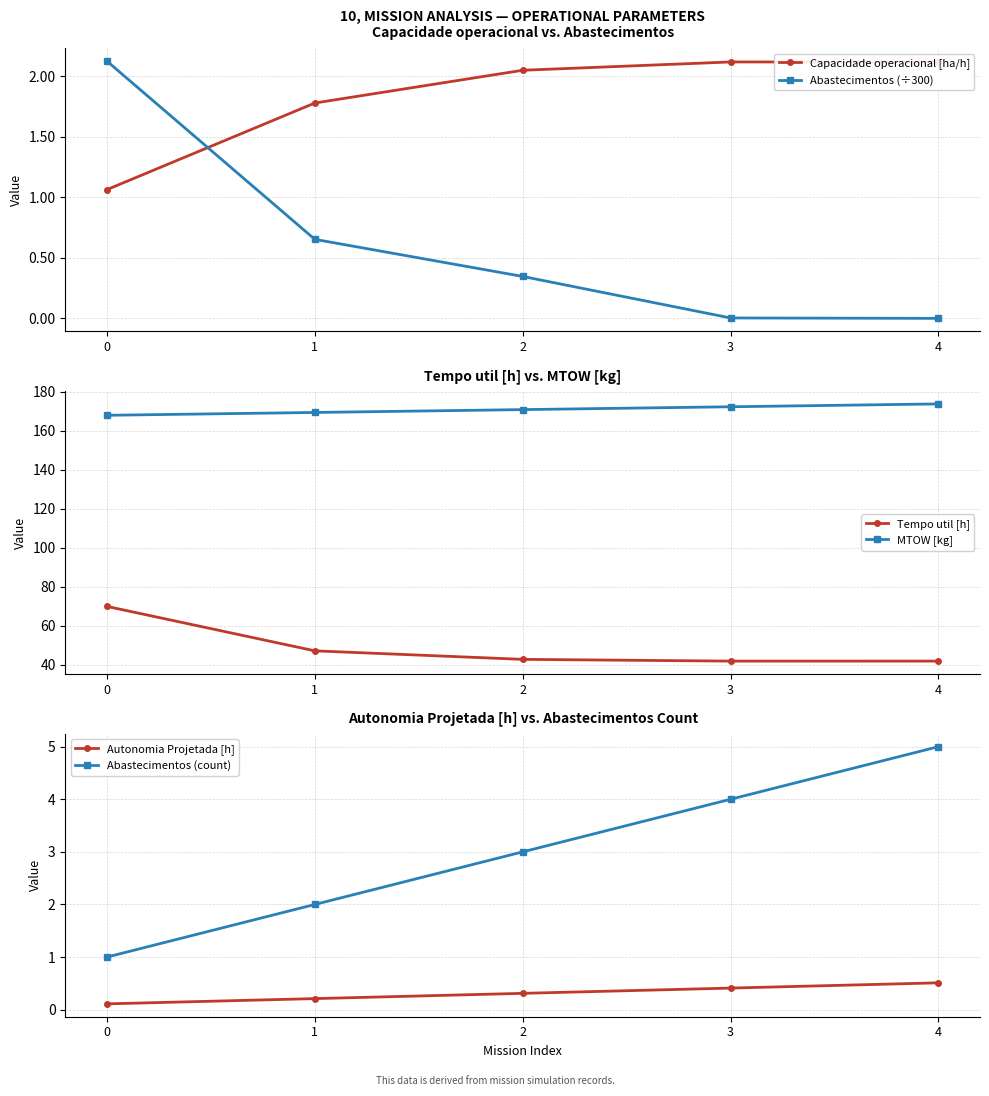

True or false: Tempo util [h] and Capacidade operacional [ha/h] intersect in this chart.

False